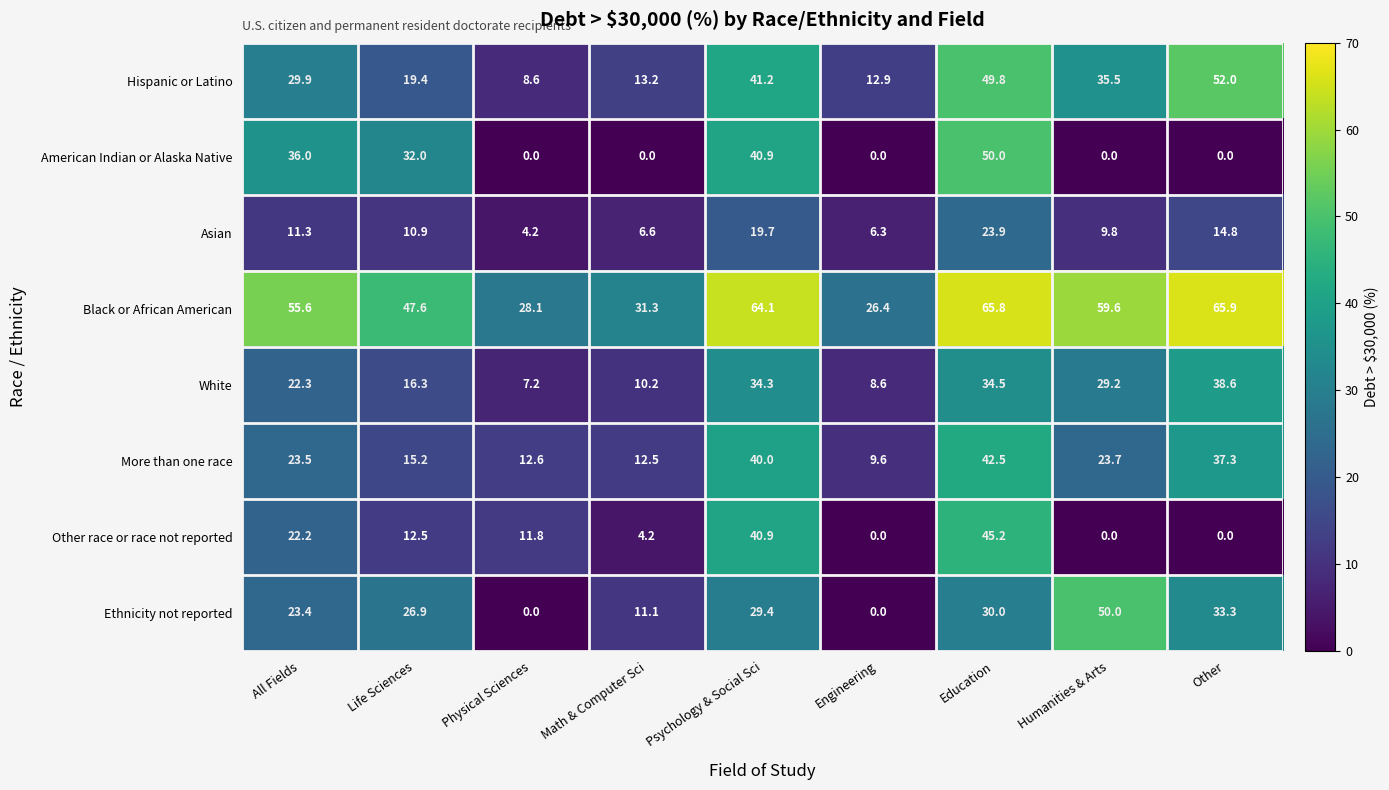

What is the greatest value displayed?

65.9